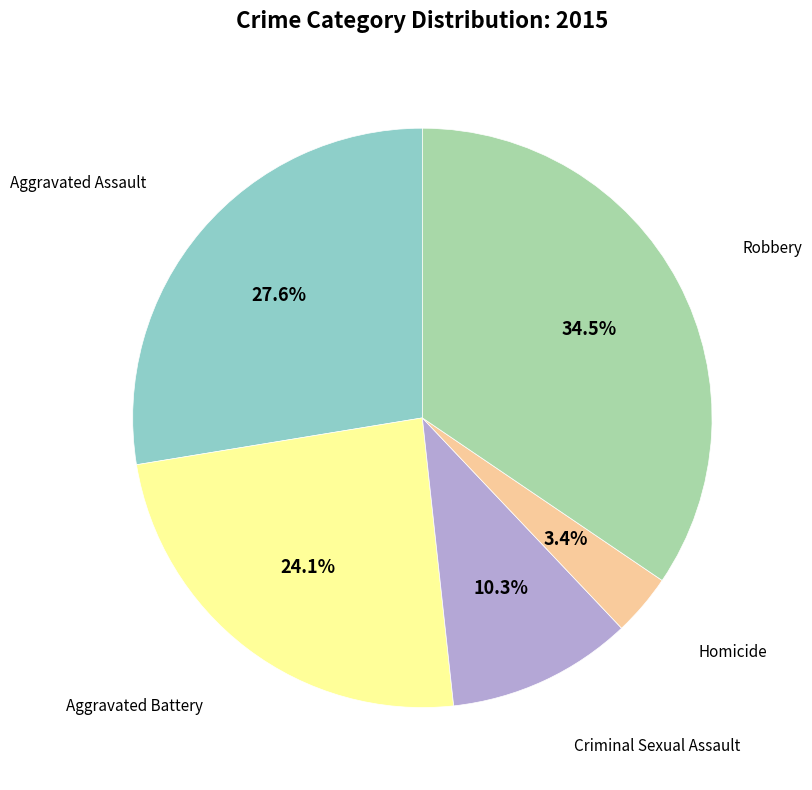

Does any single category account for the majority?

No